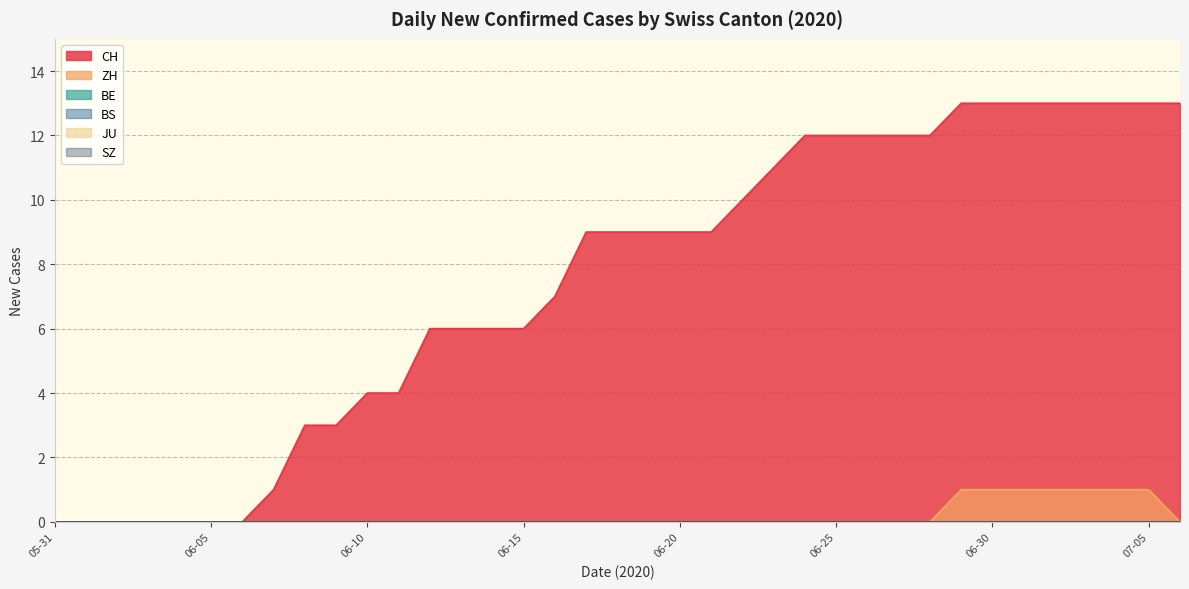

Is the value of SZ at 2020-06-16 greater than the value of ZH at 2020-06-11?

No